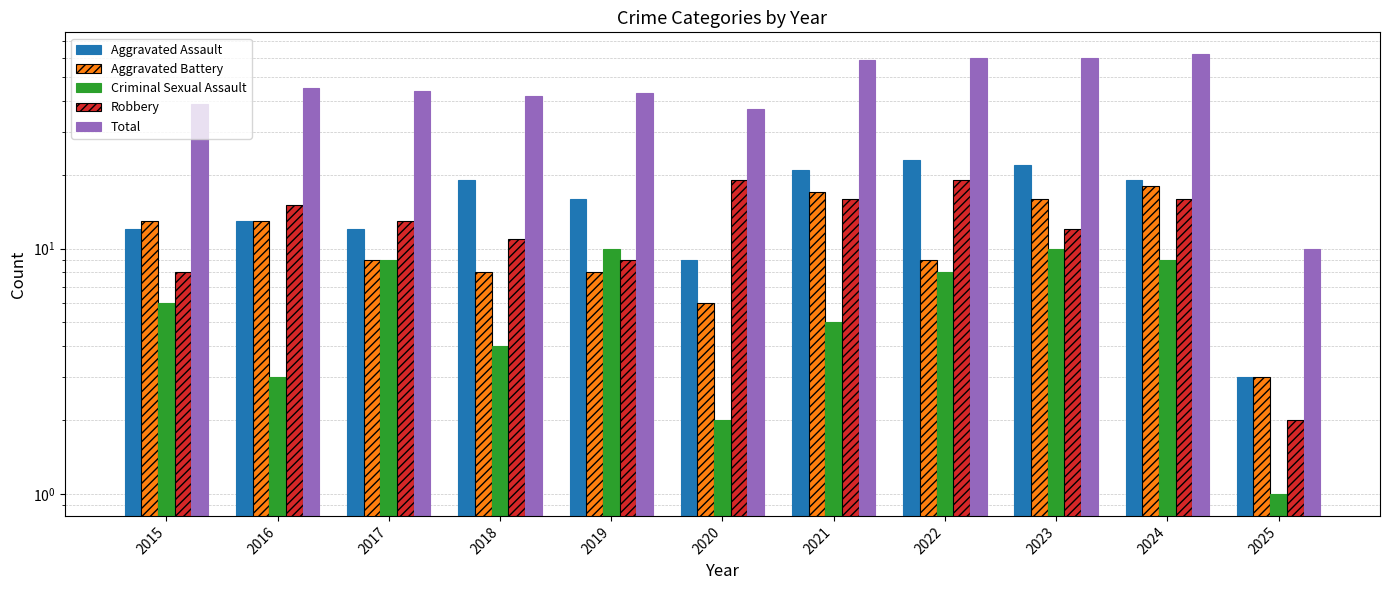

Reading right to left, what are all the values shown in this chart?

Aggravated Assault: 3	19	22	23	21	9	16	19	12	13	12
Aggravated Battery: 3	18	16	9	17	6	8	8	9	13	13
Criminal Sexual Assault: 1	9	10	8	5	2	10	4	9	3	6
Robbery: 2	16	12	19	16	19	9	11	13	15	8
Total: 10	62	60	60	59	37	43	42	44	45	39